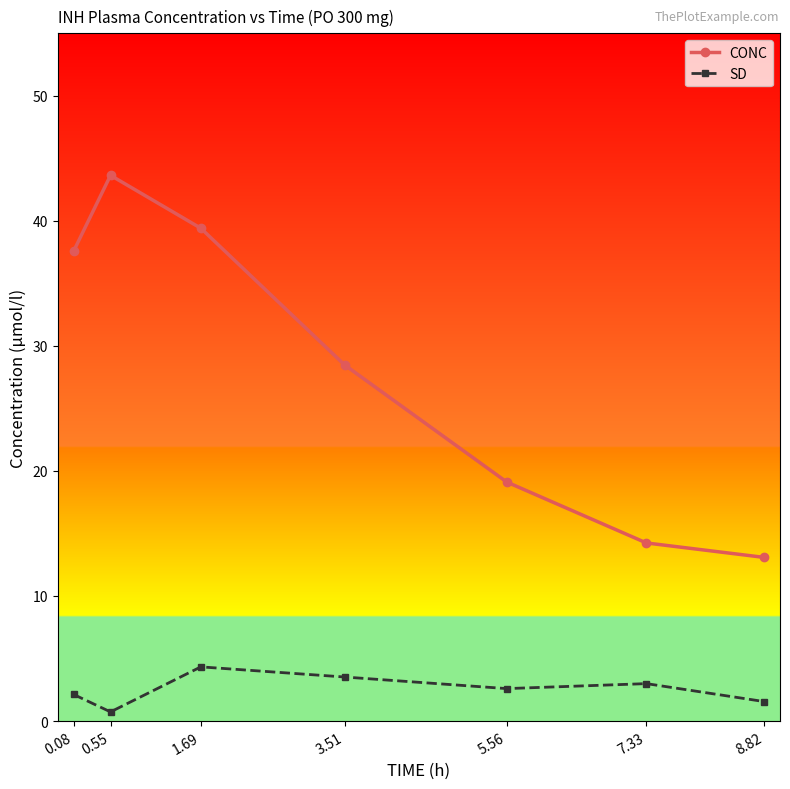

Reading left to right, what are all the values shown in this chart?

CONC: 37.6	43.6	39.4	28.5	19.1	14.2	13.1
SD: 2.1	0.7	4.3	3.5	2.6	3.0	1.6